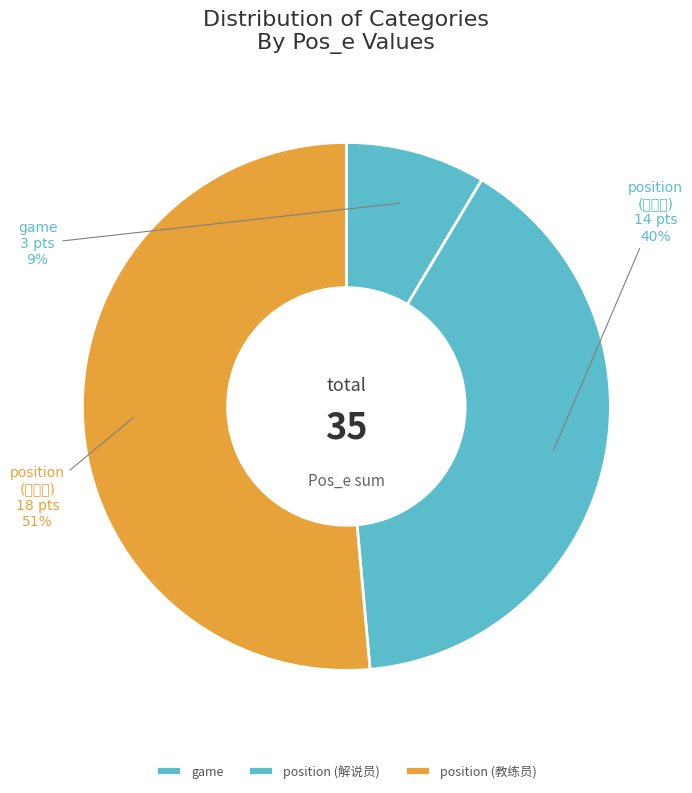

Approximately how many times larger is the value at position (教练员) compared to position (解说员)?

1.3